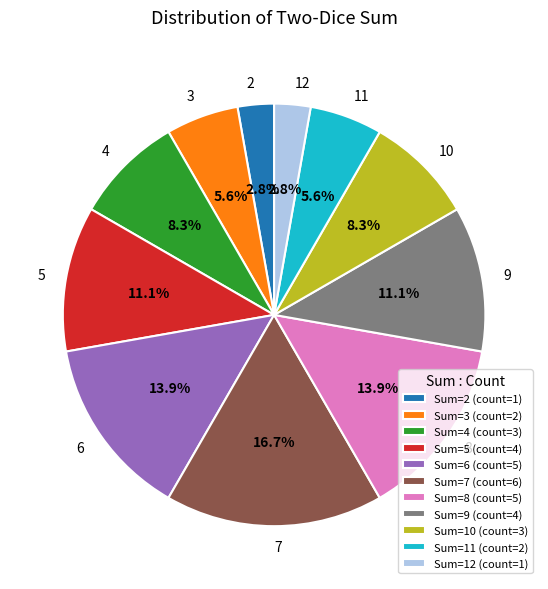

What is the ratio of the value at 4 to the value at 12?

3.0